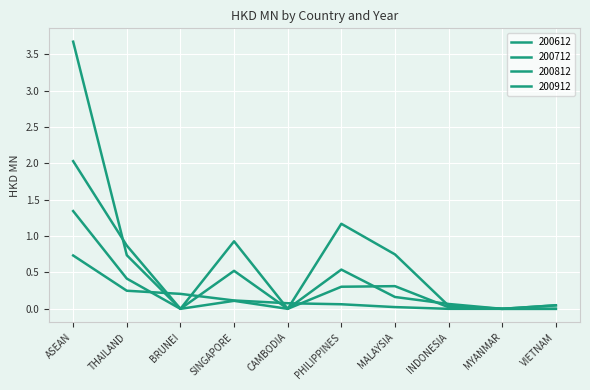

The 200612 series shows 0.1 at INDONESIA. True or false?

False